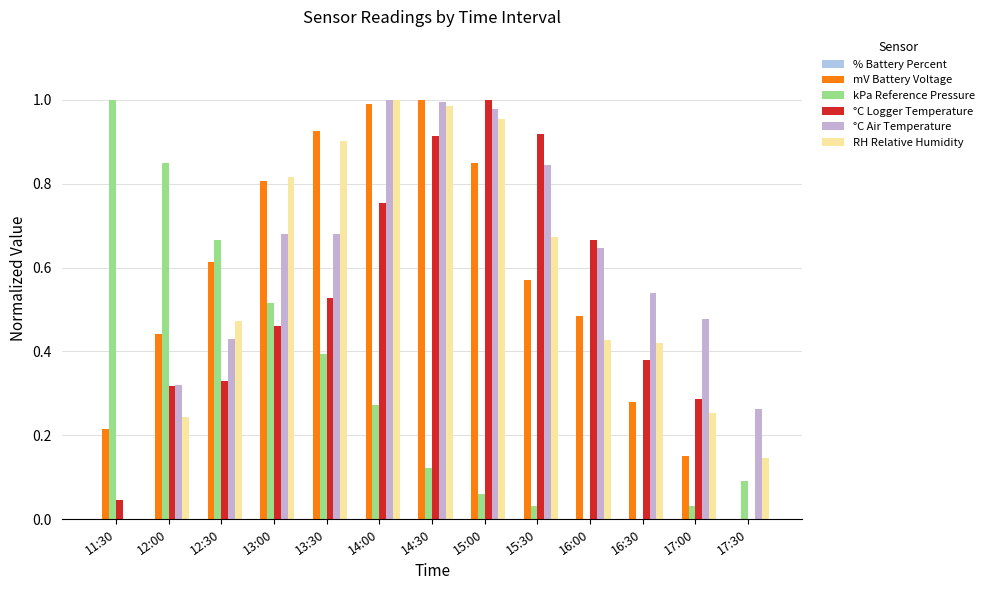

At which category is the sum across all series the highest?

14:00